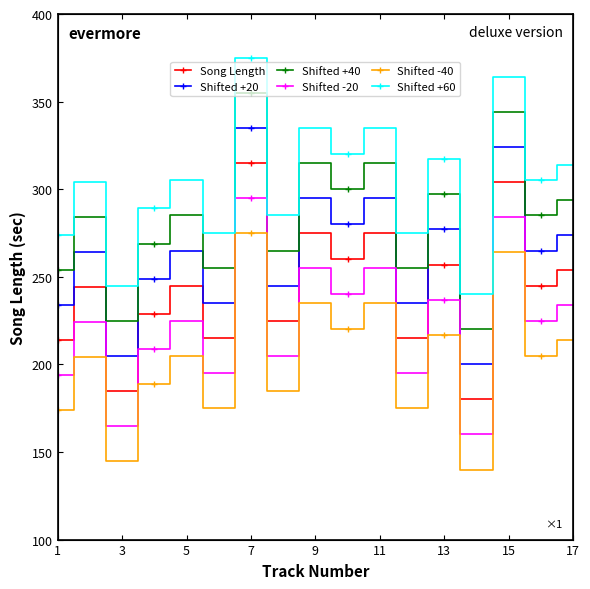

Rank the series by their average value, from highest to lowest.

Shifted +60, Shifted +40, Shifted +20, Song Length, Shifted -20, Shifted -40